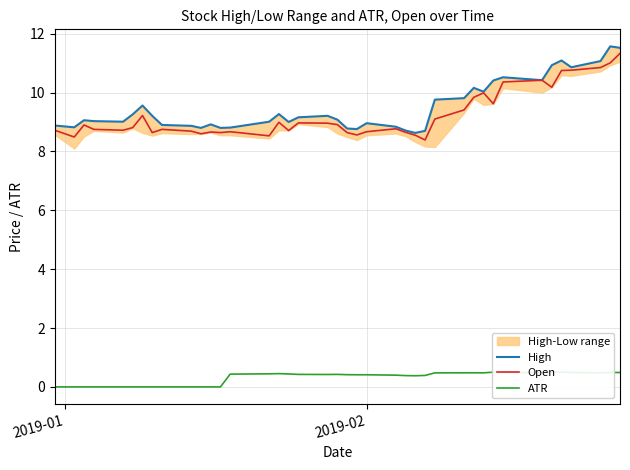

How many lines are shown in the chart?

3